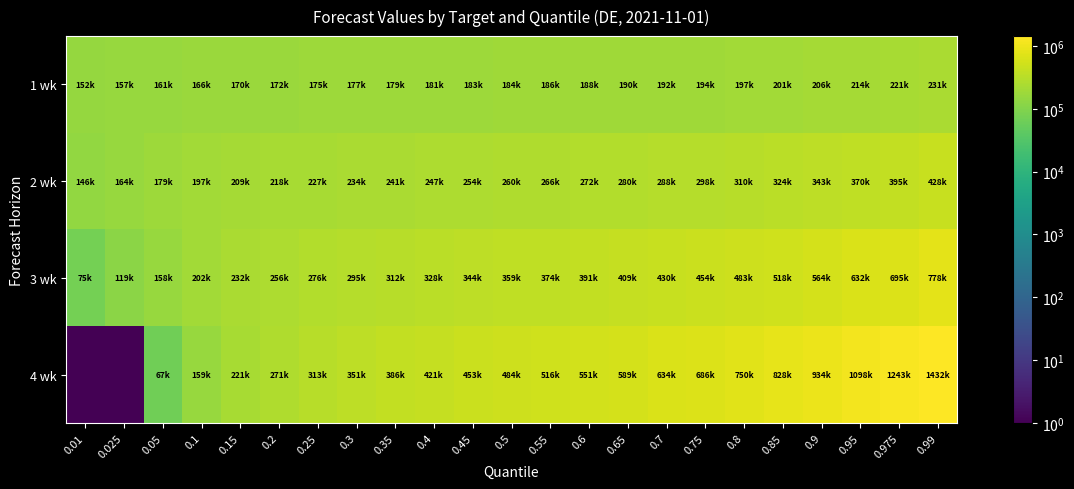

At how many categories does at least one series exceed 806732?

5